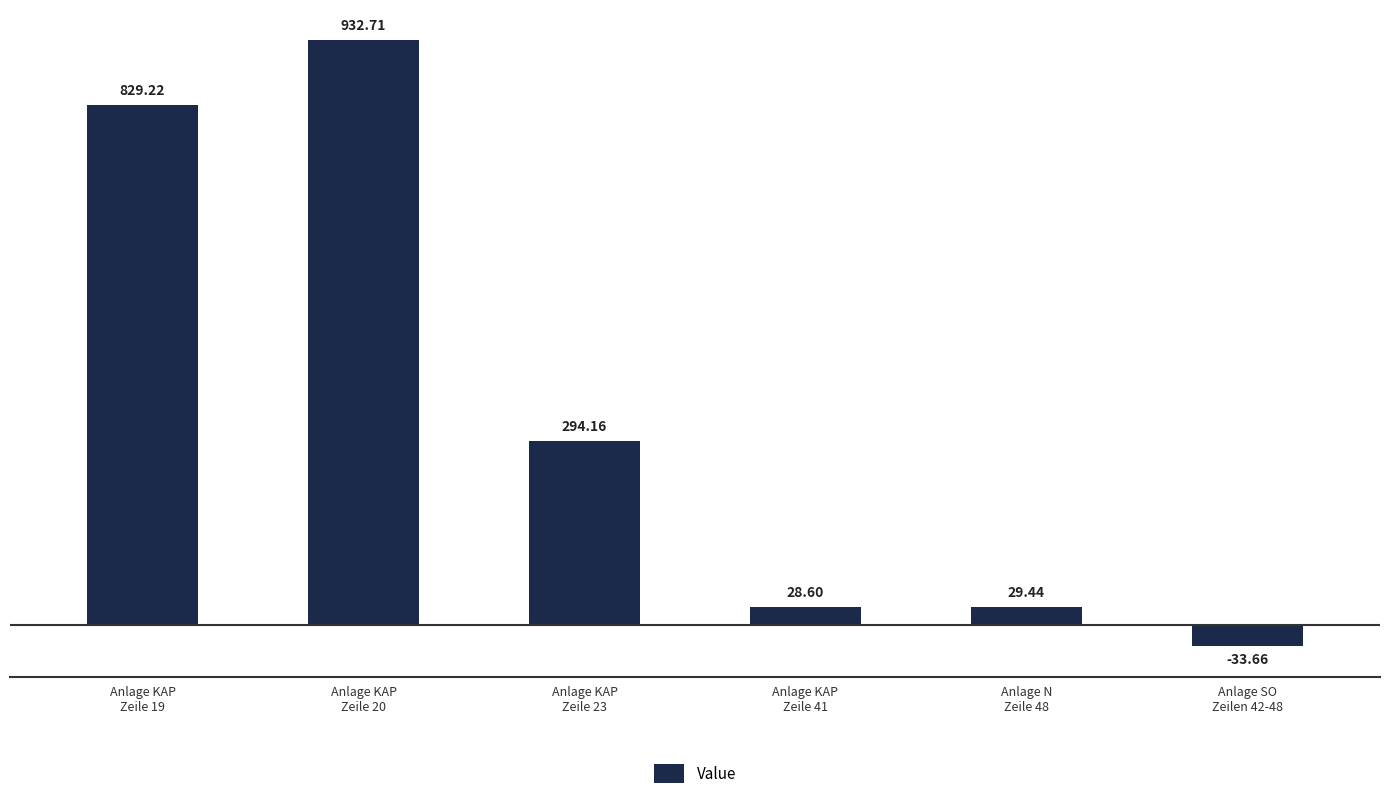

How many data points are less than 294?

3